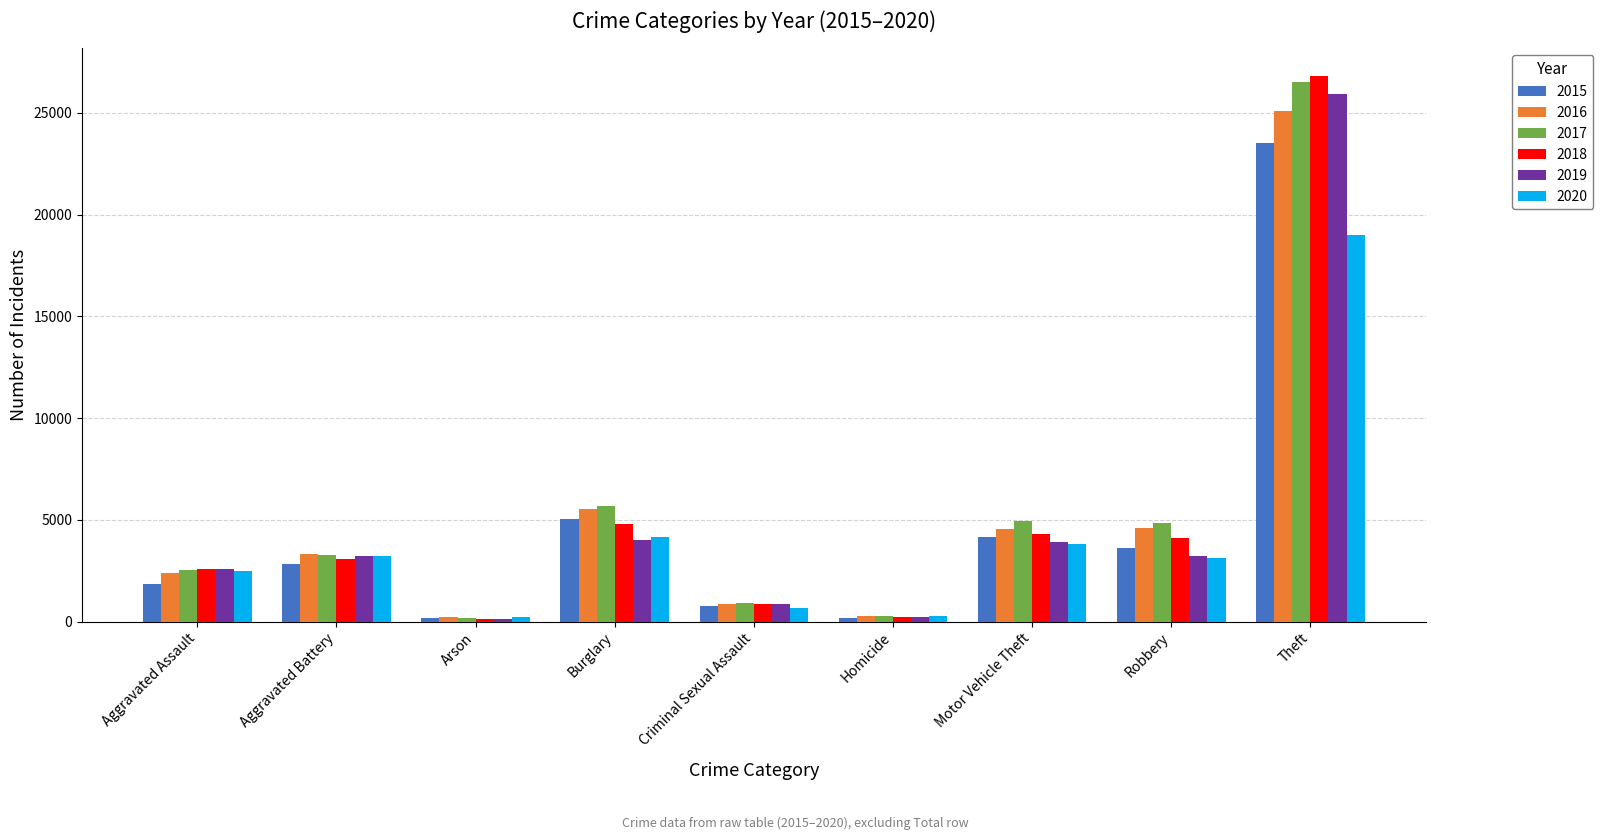

Which series has the widest spread of values?

2018